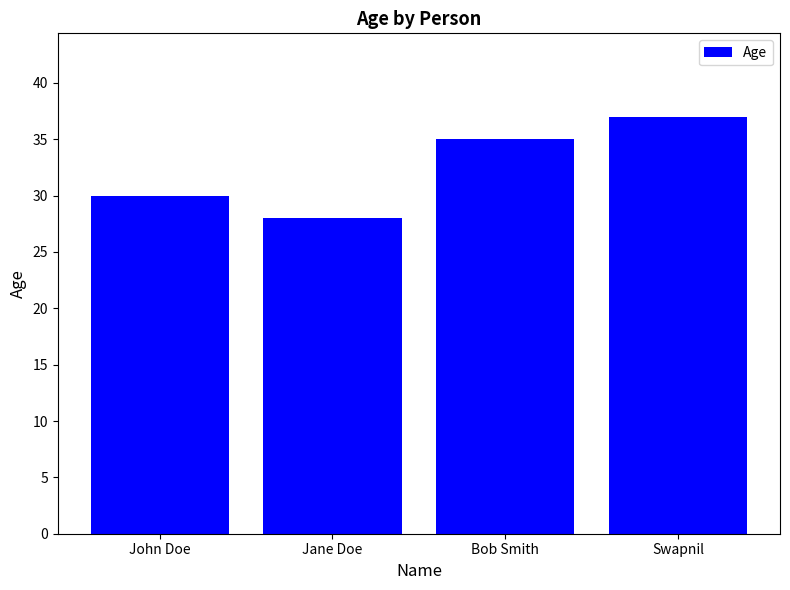

Approximately how many times larger is the value at Swapnil compared to Bob Smith?

1.1